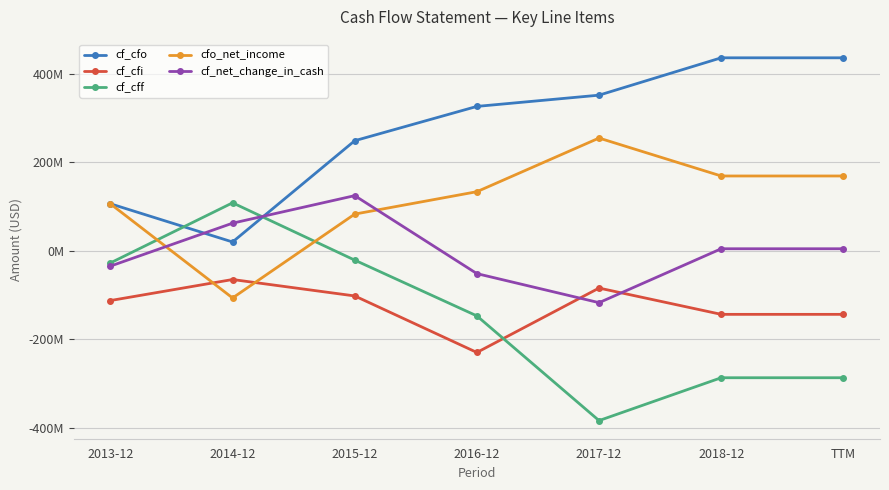

What position from the right is 2014-12?

6